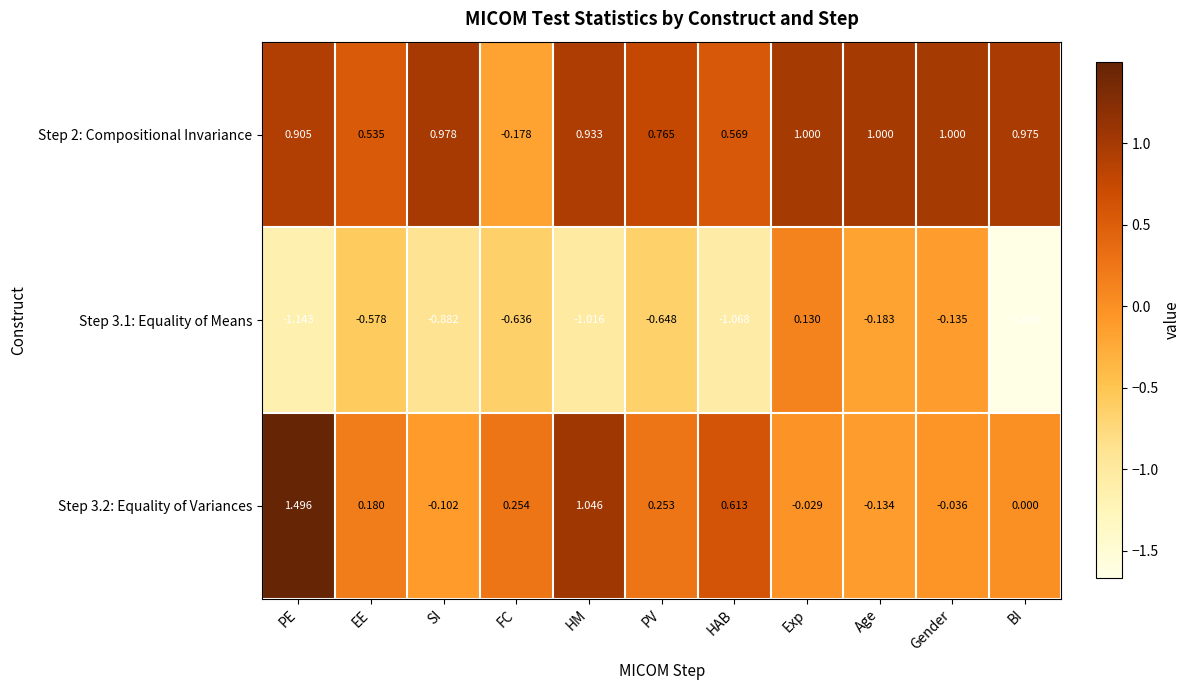

Which series has the largest range (max minus min)?

Step 3.1: Equality of Means